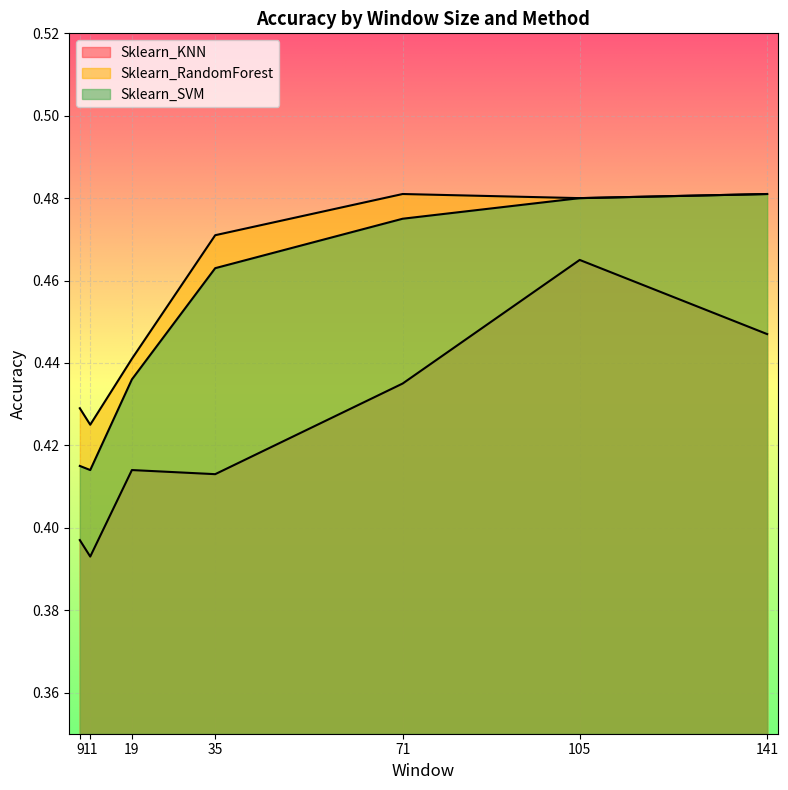

What is the value of the Sklearn_RandomForest point at the 7th from the left?

0.5